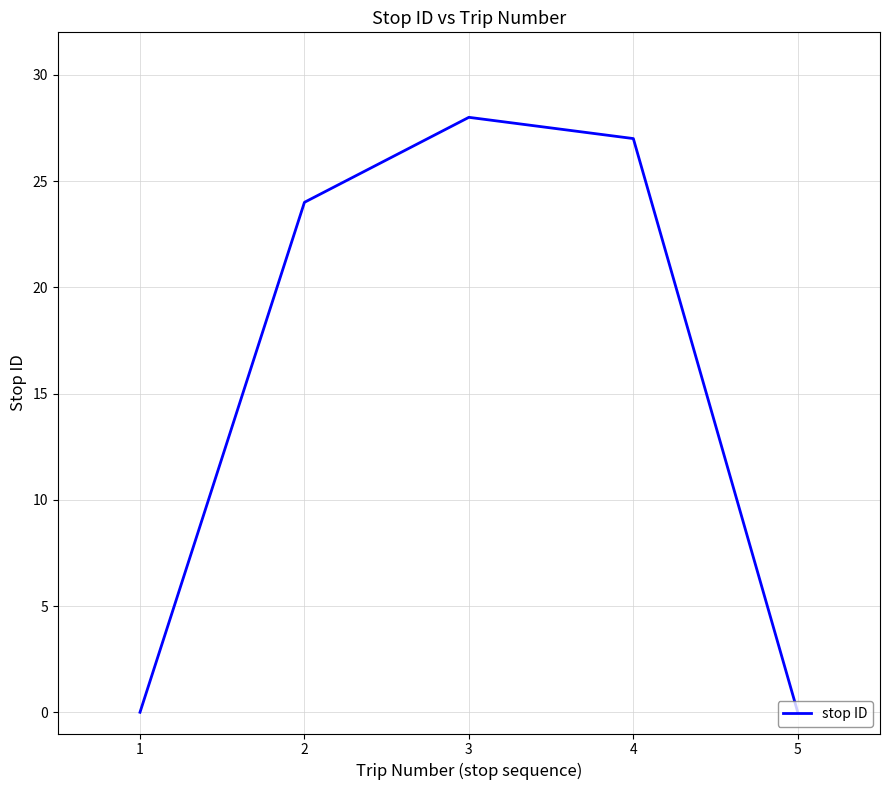

True or false: the data has more than 1 interior local peaks.

False